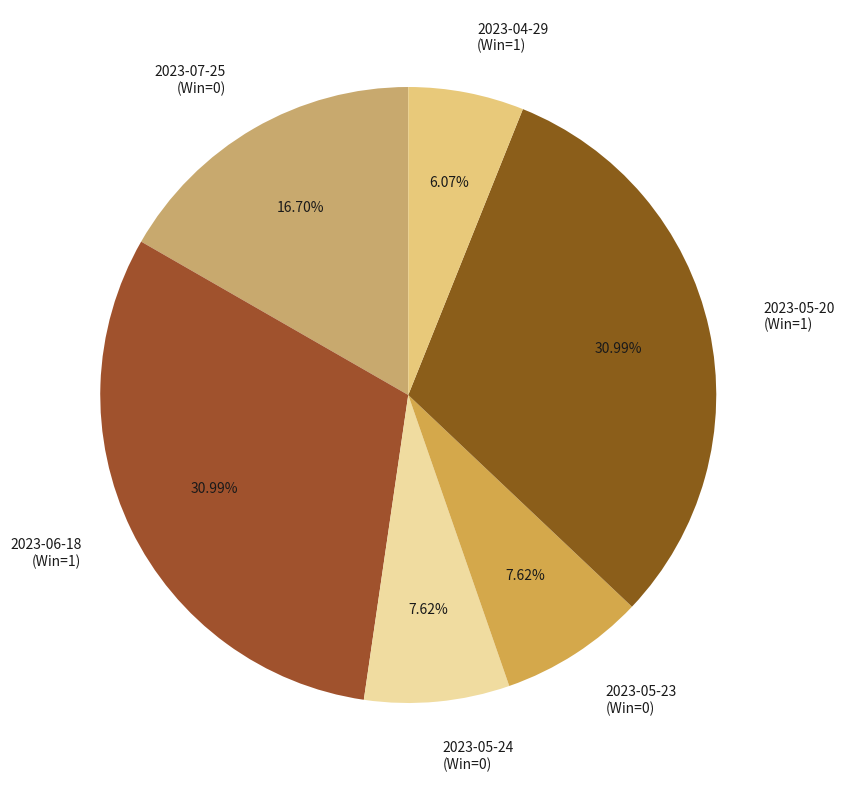

True or false: 2023-06-18 accounts for 31% of the total.

True